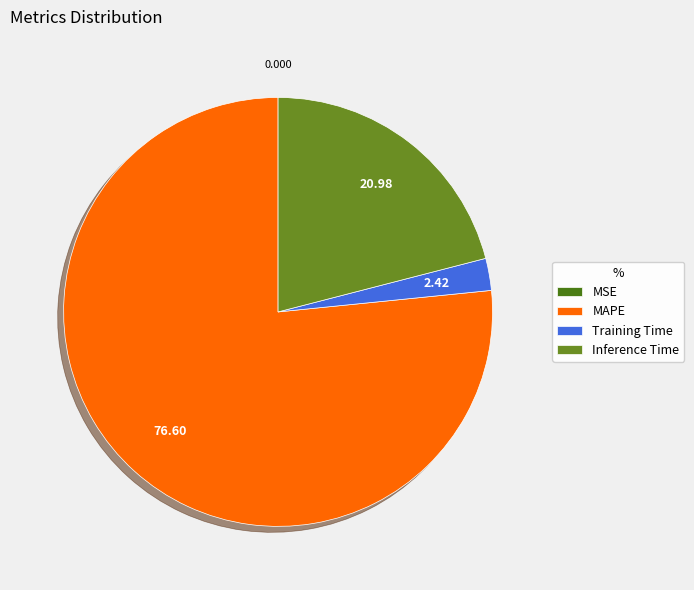

Which category accounts for the majority?

MAPE